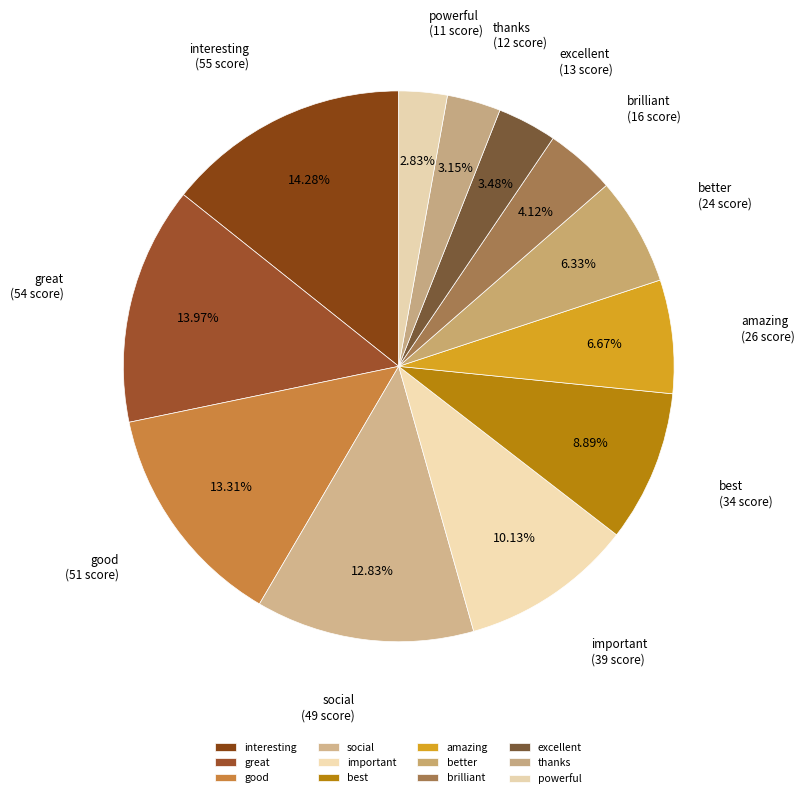

Count the number of slices in the pie.

12